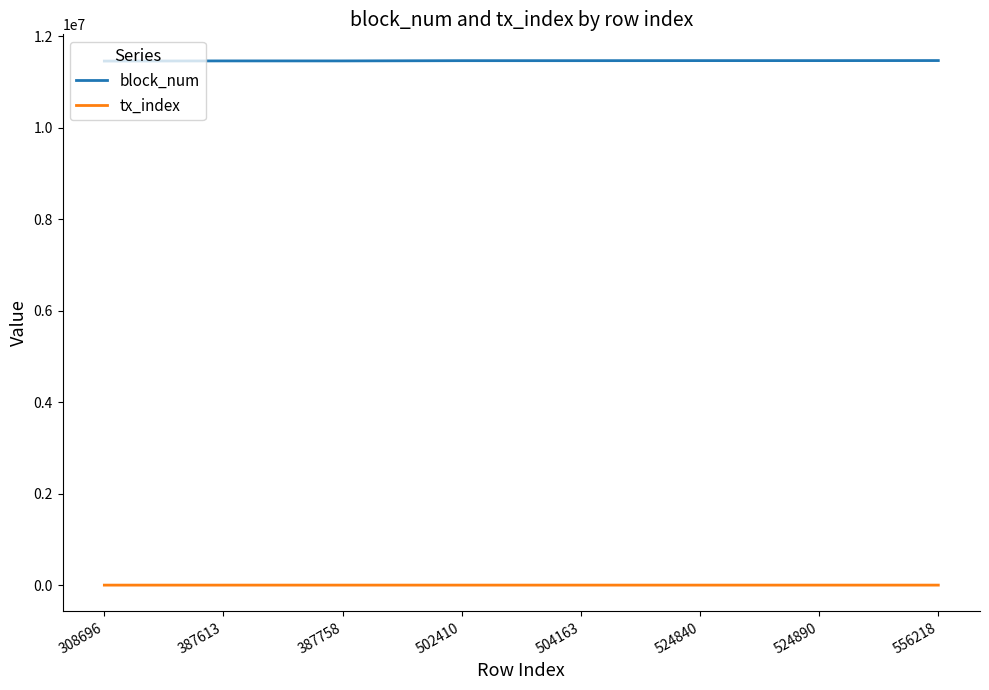

At how many categories does at least one series exceed 3368091?

8